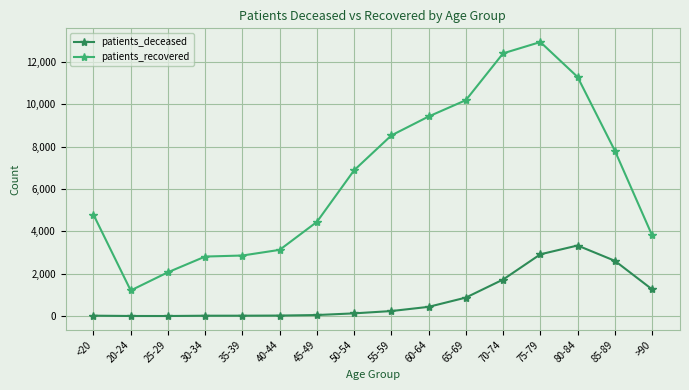

True or false: patients_recovered has more than 2 interior local peaks.

False